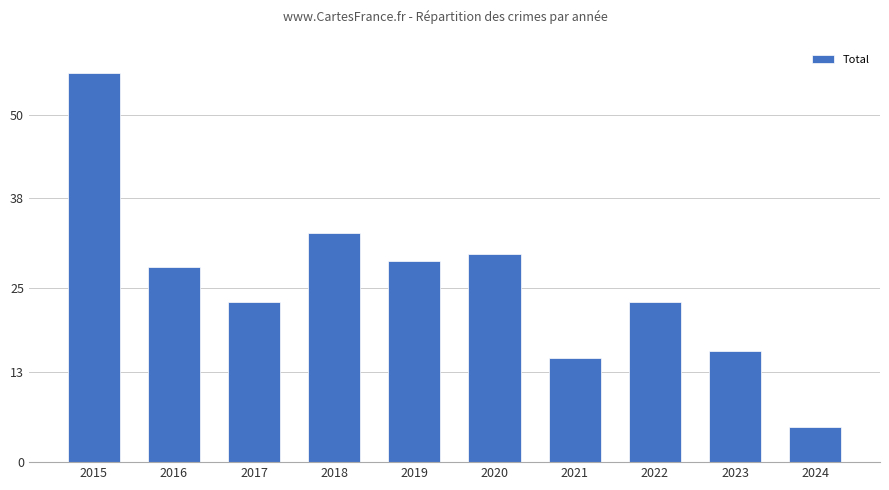

Count the number of data series in this chart.

1